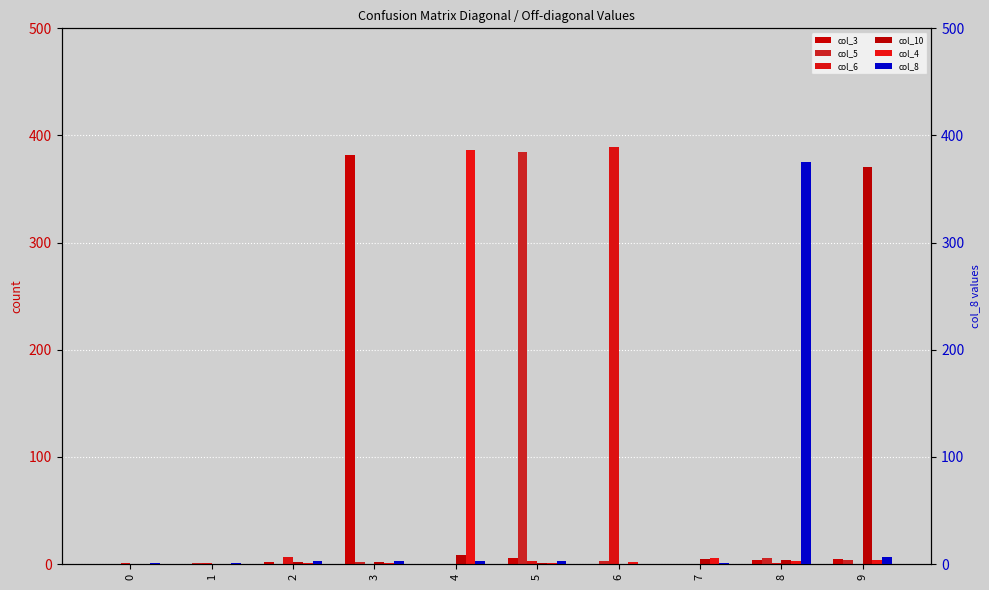

What is the maximum value for col_5?

385